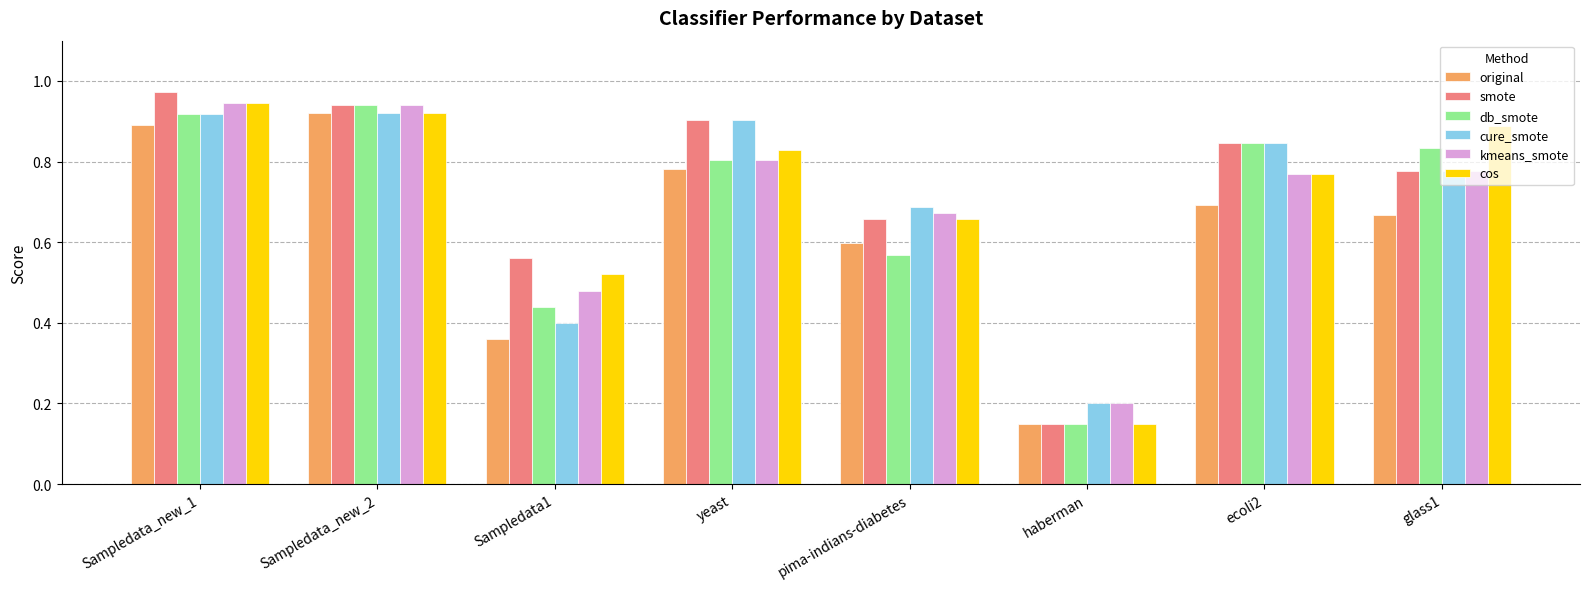

Where is db_smote nearest to the value 0?

haberman